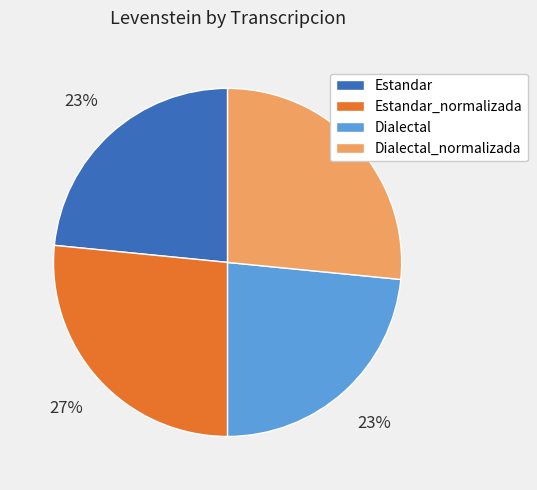

Is it true that Estandar is 11% of the pie?

False